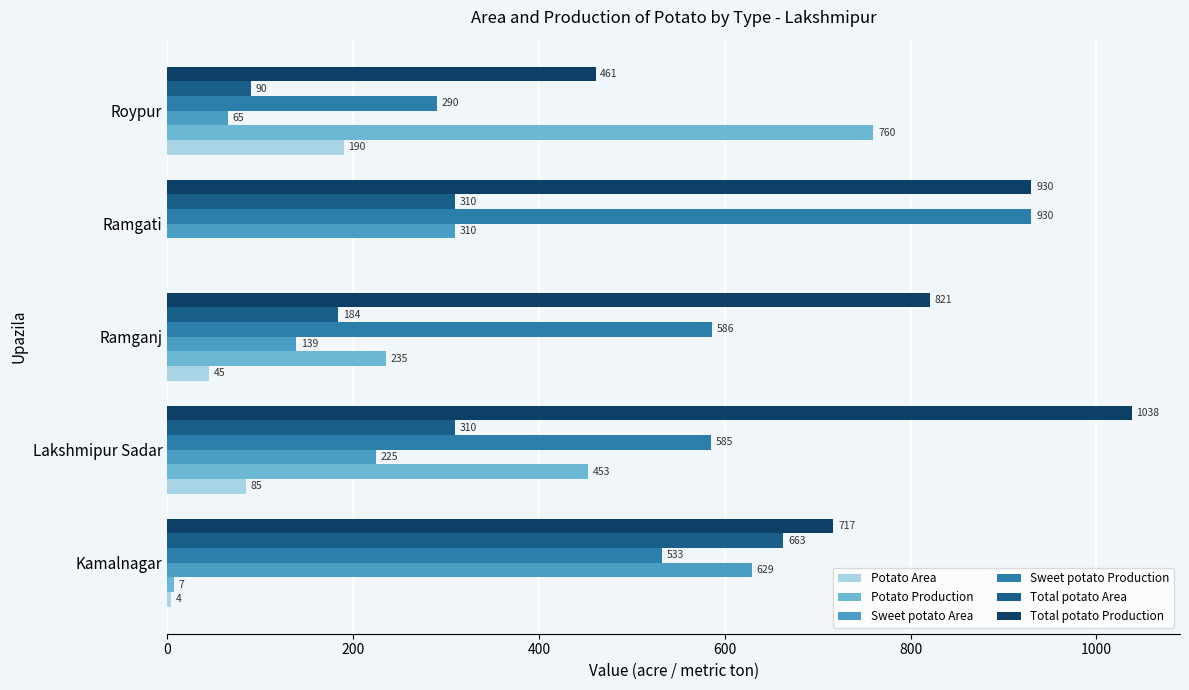

What is the sum of all Potato Production values?

1455